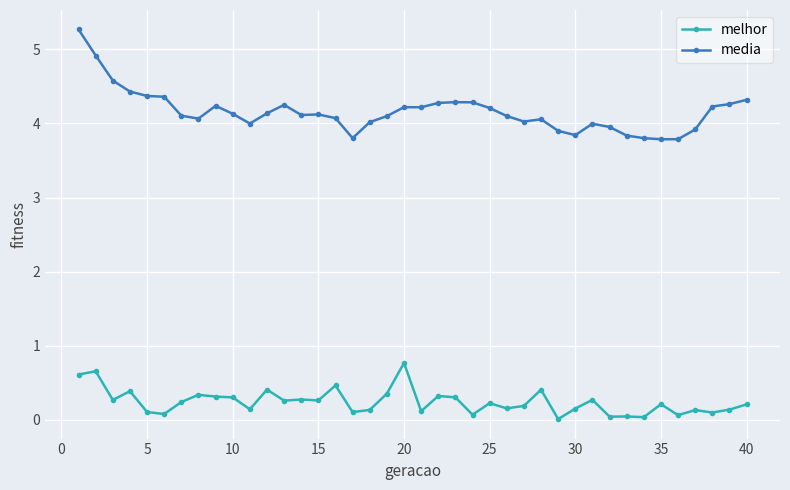

Rank the series by their maximum value, from lowest to highest.

melhor, media